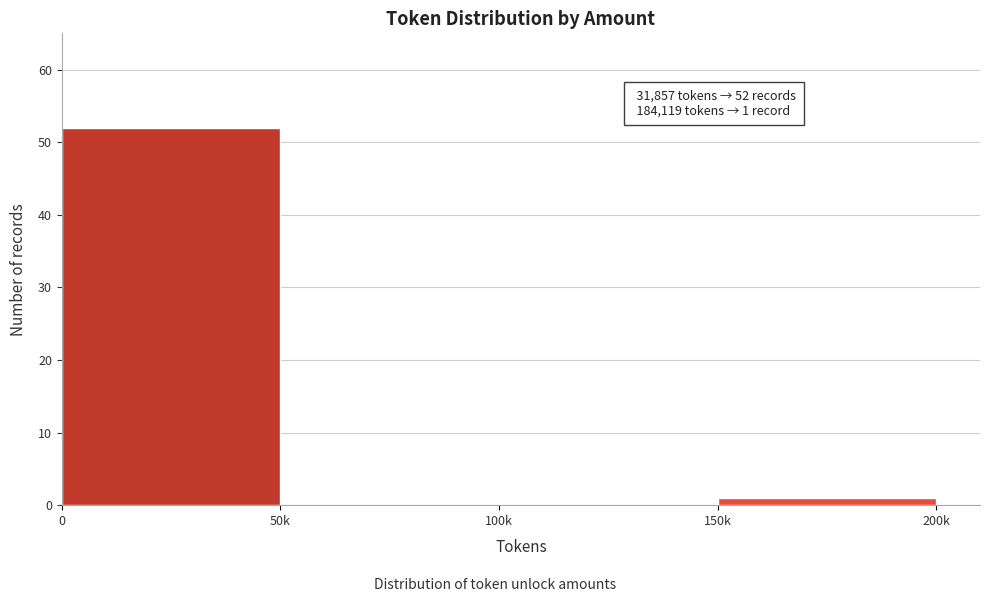

Reading left to right, list all the values displayed in this chart.

0=52	50k=0	100k=0	150k=1